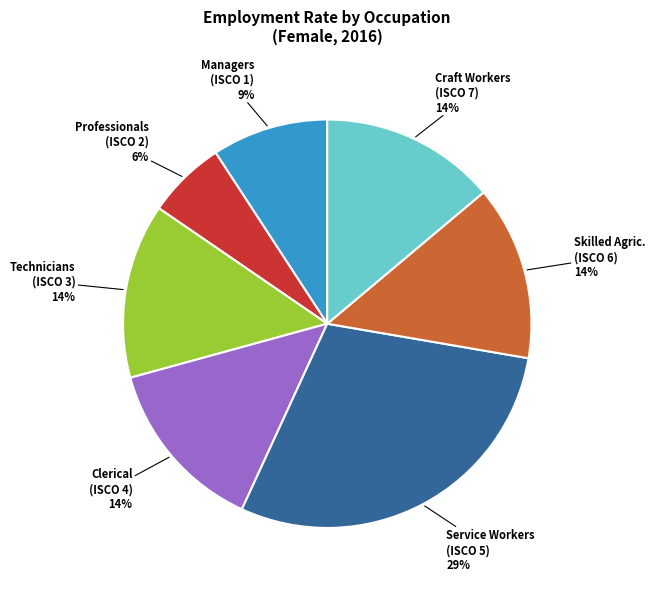

Does any single category account for the majority?

No